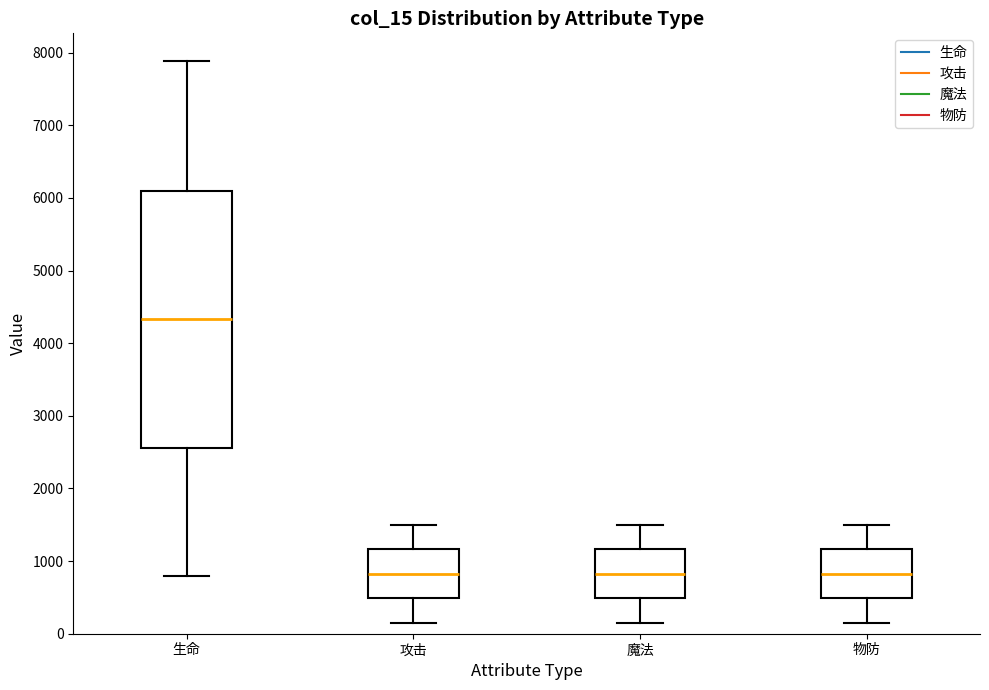

Which box's median line is the highest?

生命